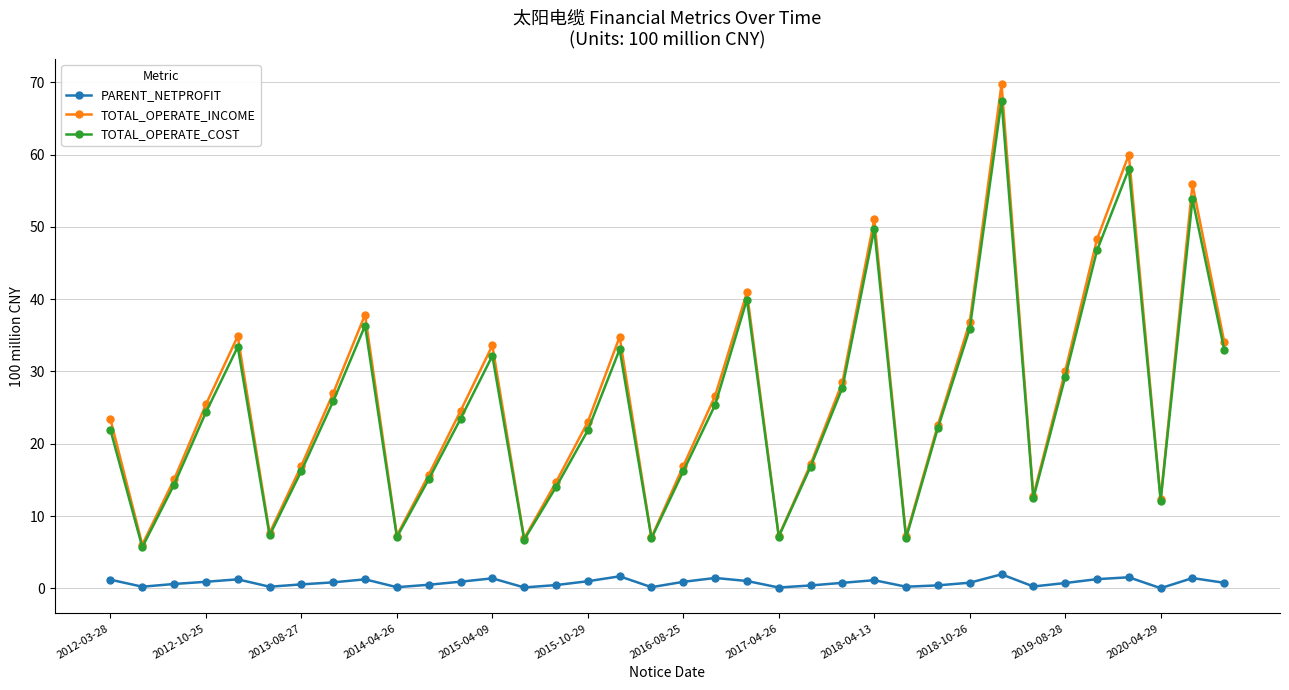

True or false: TOTAL_OPERATE_COST and PARENT_NETPROFIT cross at least once.

False